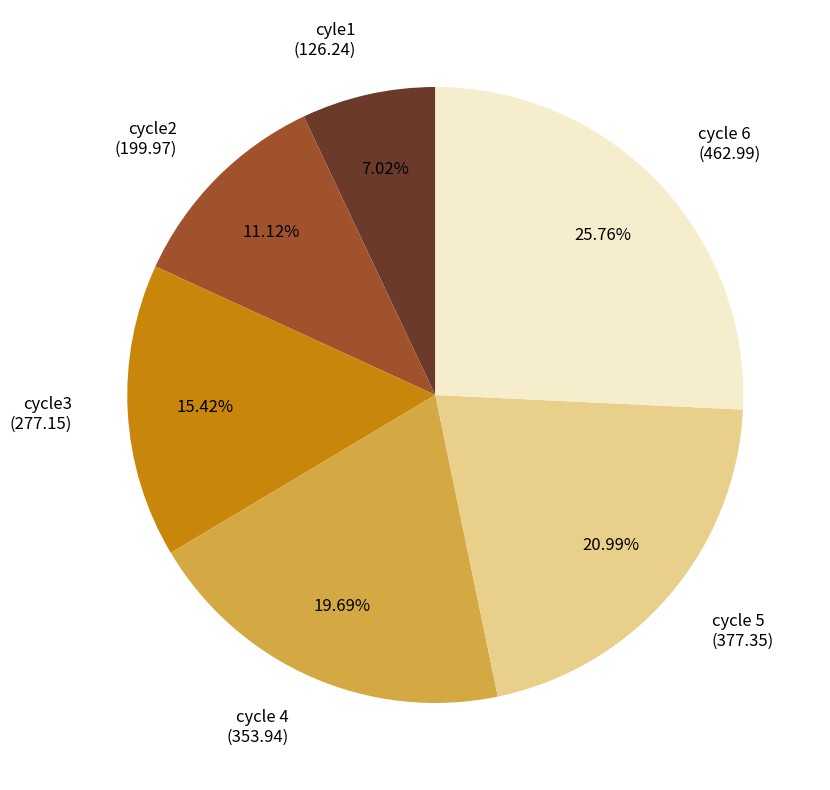

What percentage is the cycle 6 slice, to the nearest percent?

26%